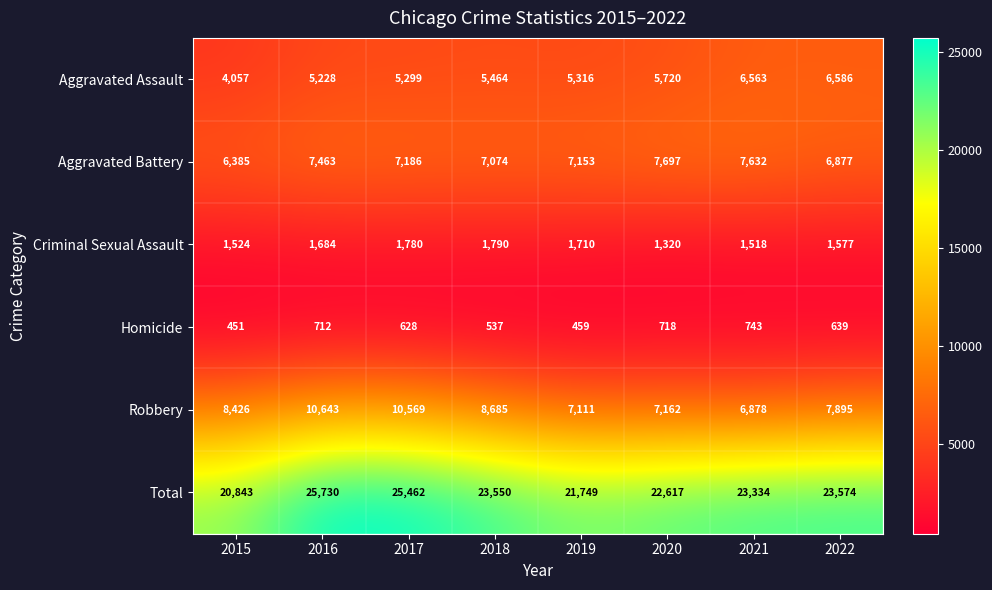

At which label does Homicide first exceed 639?

2016